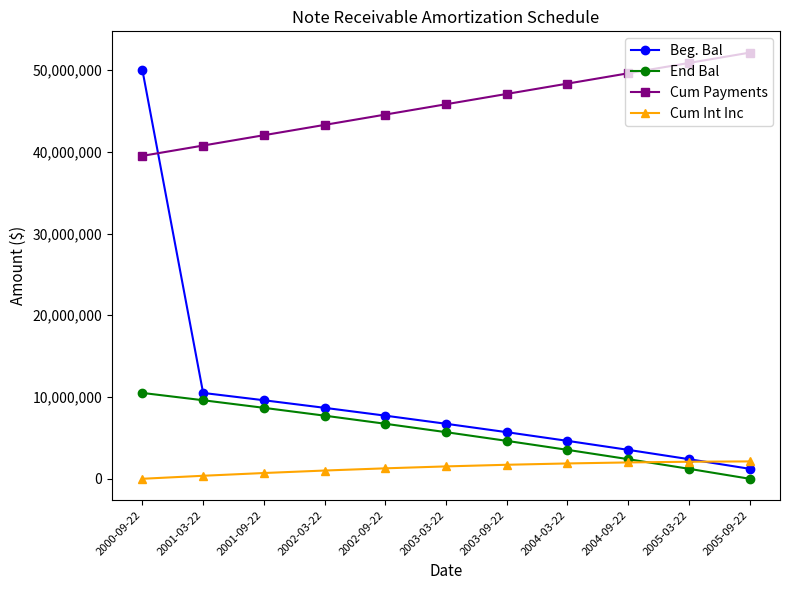

What is the difference between the Cum Int Inc values at 2001-09-22 and 2001-03-22?

336205.8